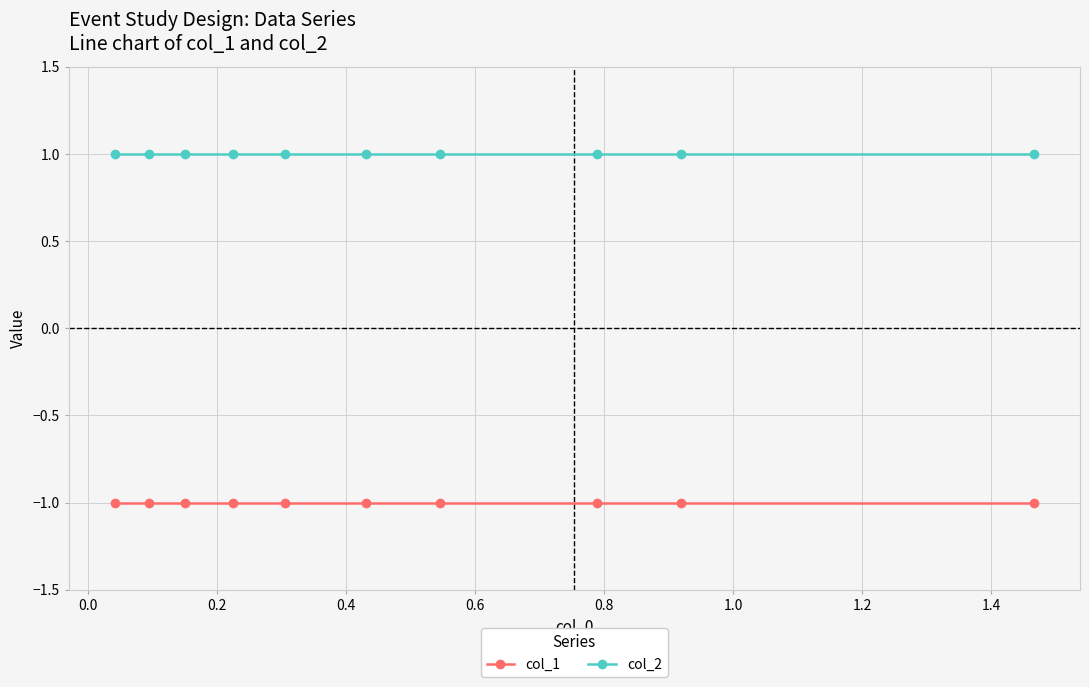

Which series has the largest total across all categories?

col_2